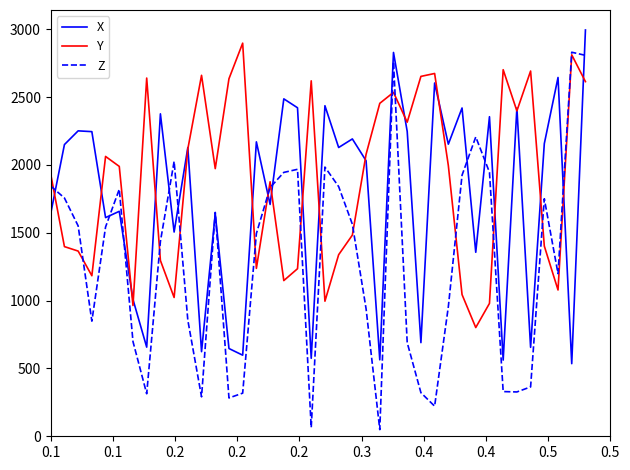

True or false: Y has more than 2 points higher than both neighbors.

True